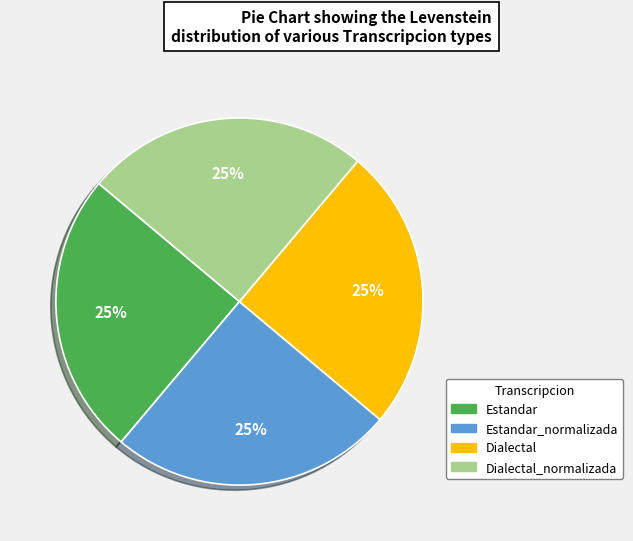

Is there any slice that represents more than half of the pie?

No